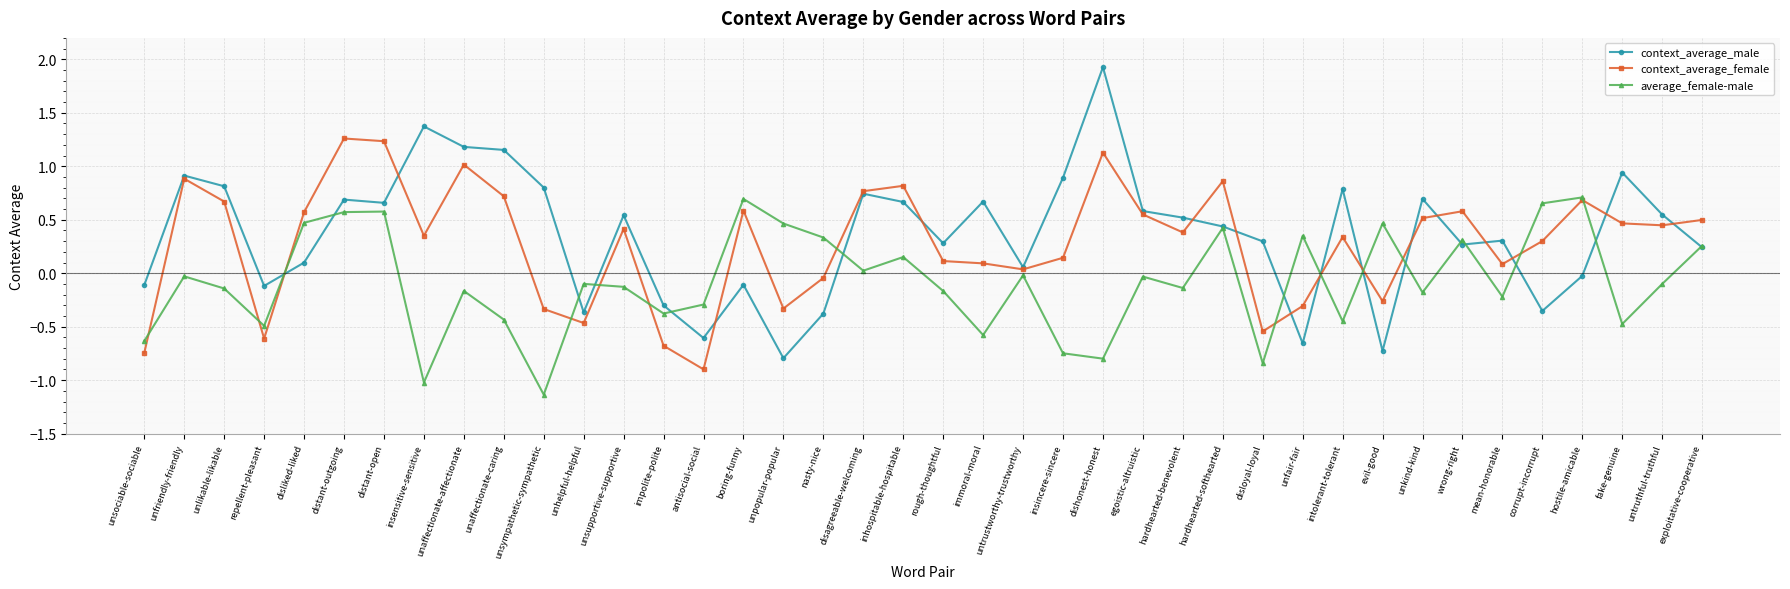

List the series in order of their peak value, highest first.

context_average_male, context_average_female, average_female-male